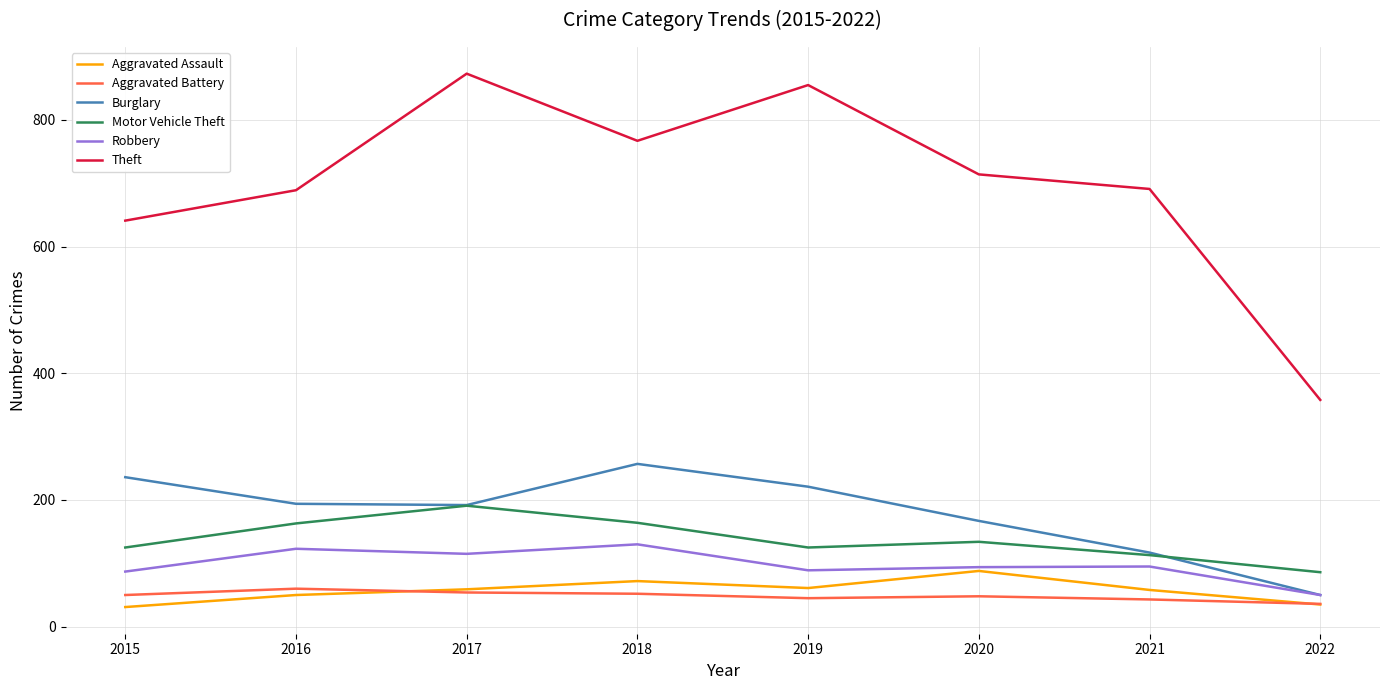

What is the lowest value of the Aggravated Assault series?

31